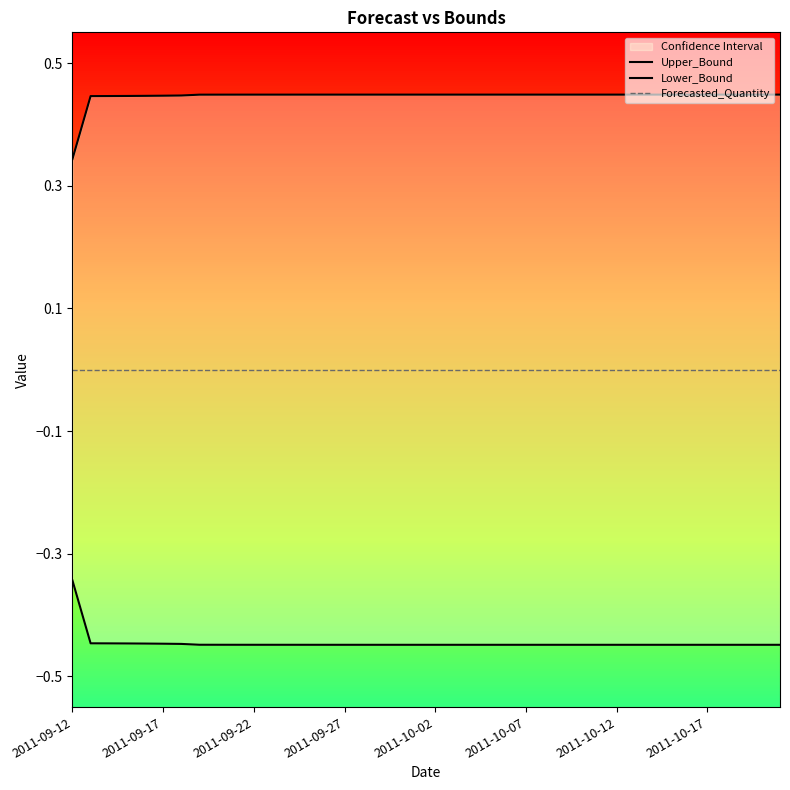

How many data points does each series have?

40